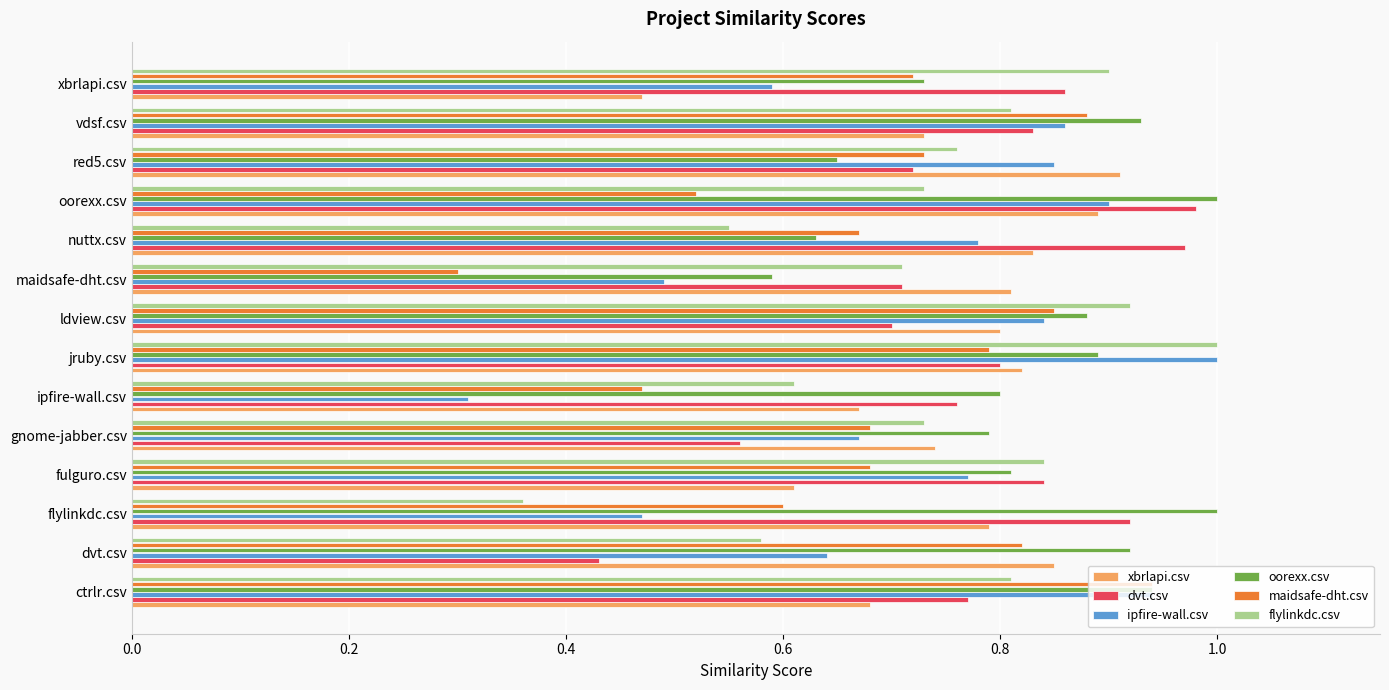

Where is ipfire-wall.csv nearest to the value 0?

ipfire-wall.csv